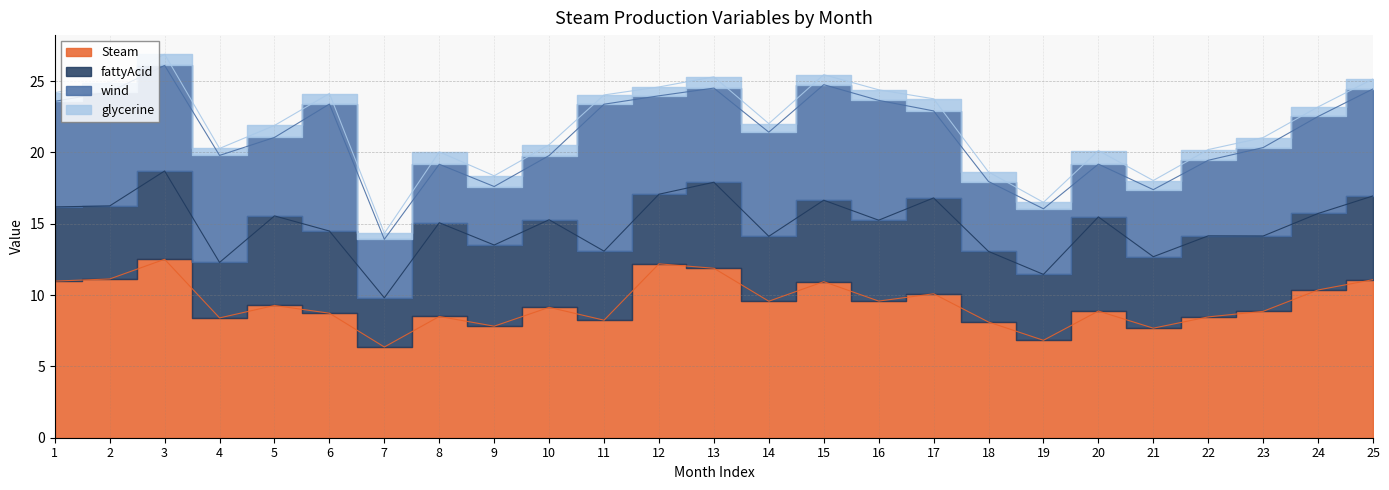

What is the minimum value shown in the chart?

0.4